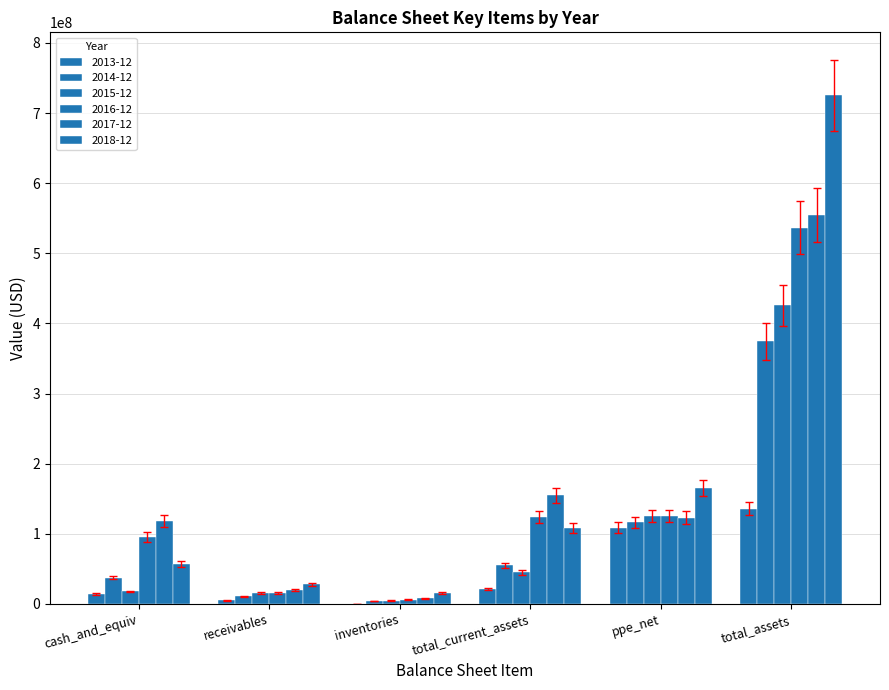

How many categories are shown in the chart?

6